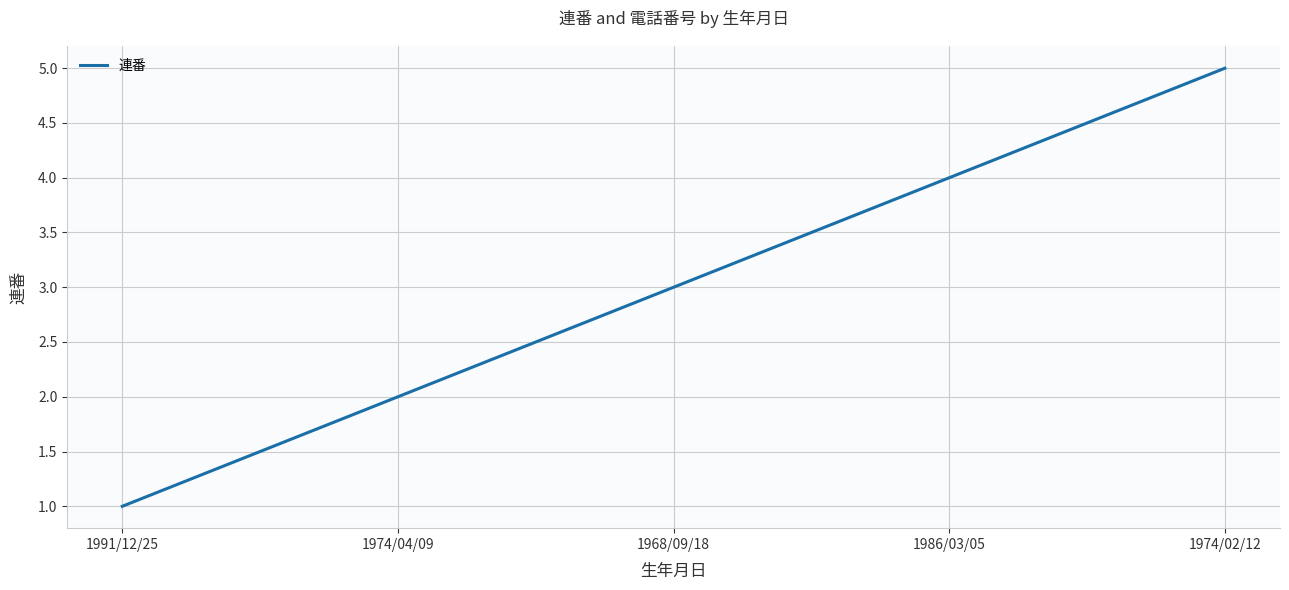

Count the number of categories in the chart.

5